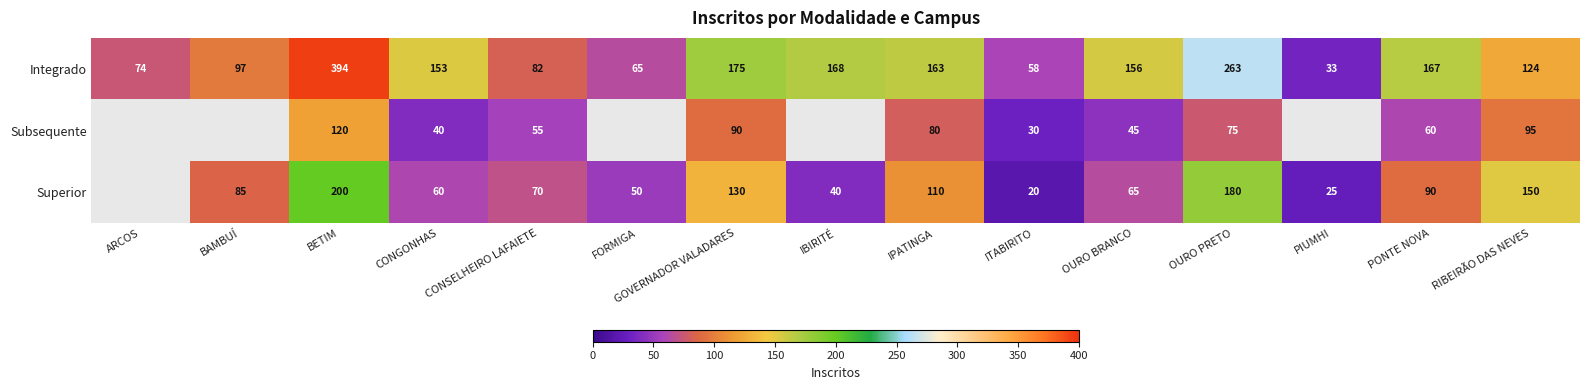

List the labels in order of Integrado value, smallest first.

PIUMHI, ITABIRITO, FORMIGA, ARCOS, CONSELHEIRO LAFAIETE, BAMBUÍ, RIBEIRÃO DAS NEVES, CONGONHAS, OURO BRANCO, IPATINGA, PONTE NOVA, IBIRITÉ, GOVERNADOR VALADARES, OURO PRETO, BETIM